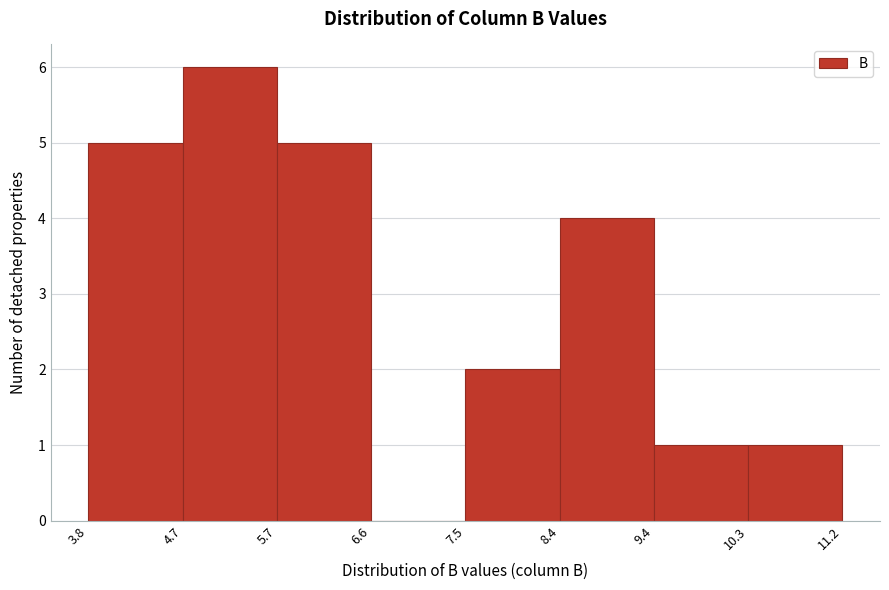

What is the height of the bar covering 9.4 to 10.3 on the x-axis? The values are not printed on the chart, so give them approximately, as read against the axis.

1